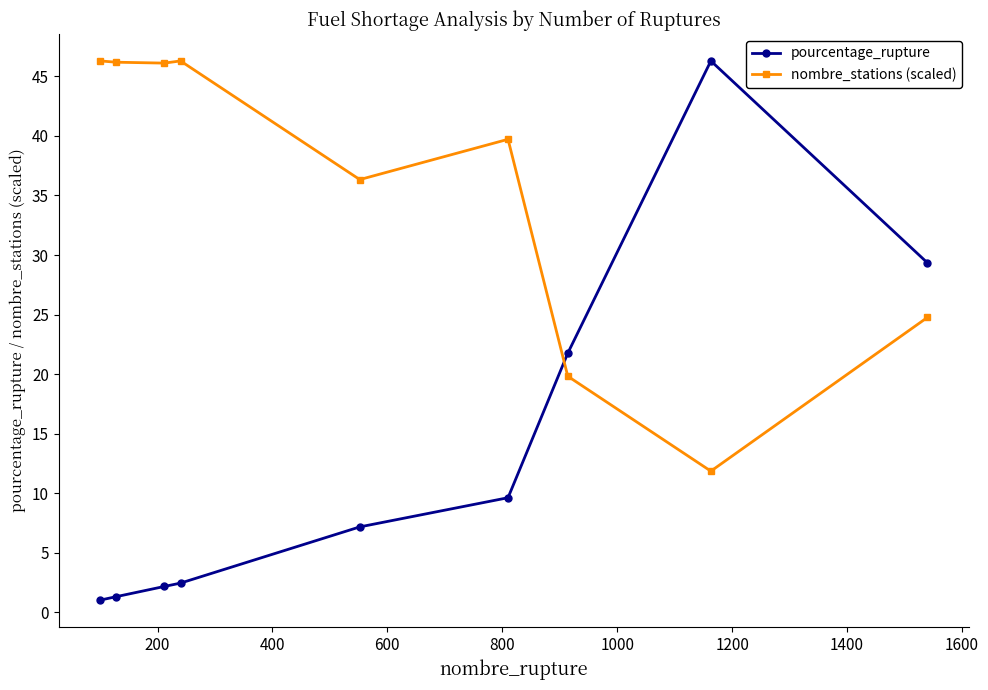

What is the difference between the maximum and second lowest values in the pourcentage_rupture series?

45.0